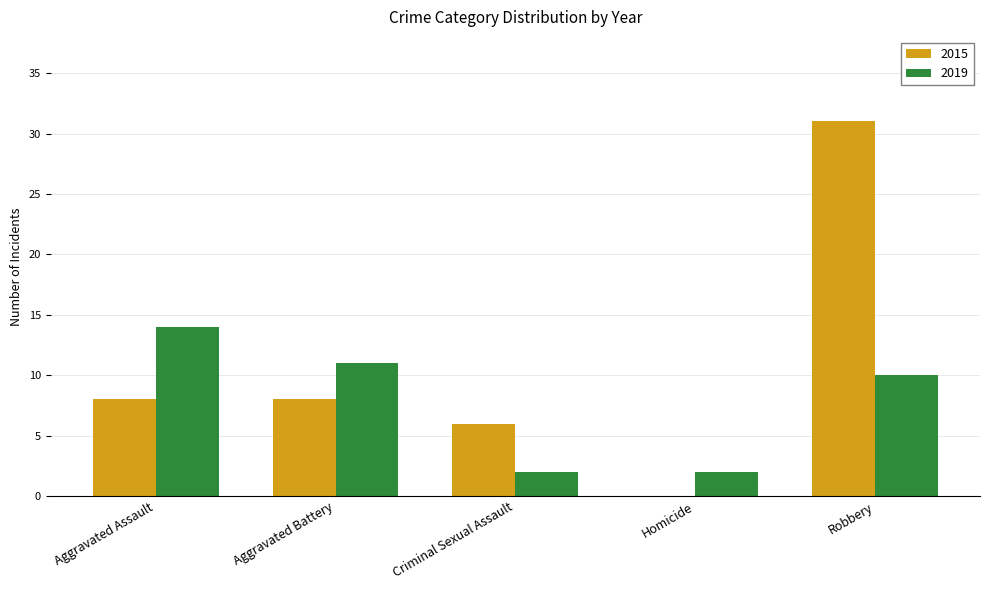

How many distinct data groups are displayed?

2